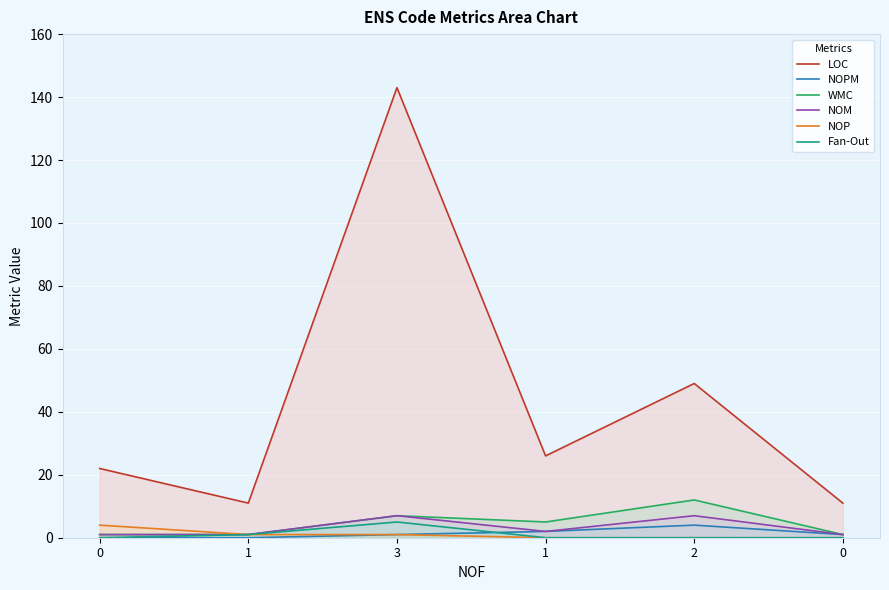

Reading left to right, extract all data points from this chart.

LOC: 22	11	143	26	49	11
NOPM: 0	0	1	2	4	1
WMC: 1	1	7	5	12	1
NOM: 1	1	7	2	7	1
NOP: 4	1	1	0	0	0
Fan-Out: 0	1	5	0	0	0